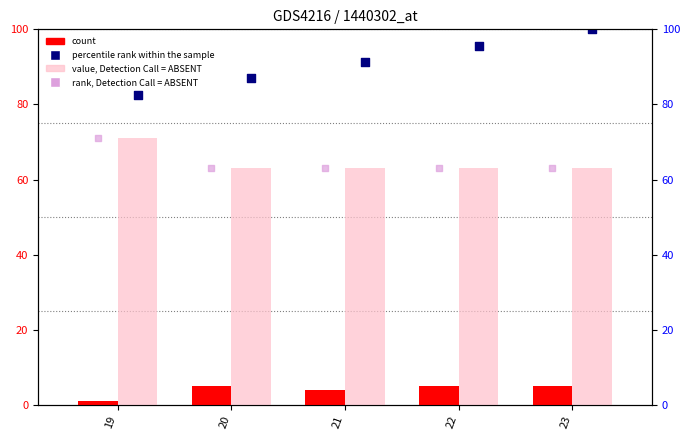

What is the total value across all series at 23?

231.0